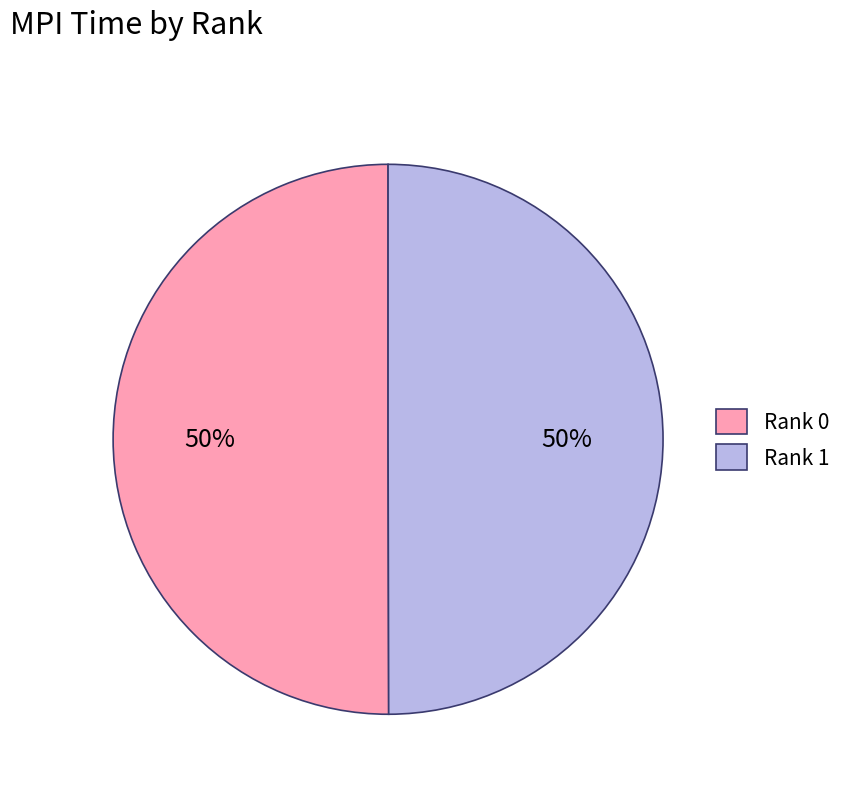

Is it true that Rank 0 is 50% of the pie?

True